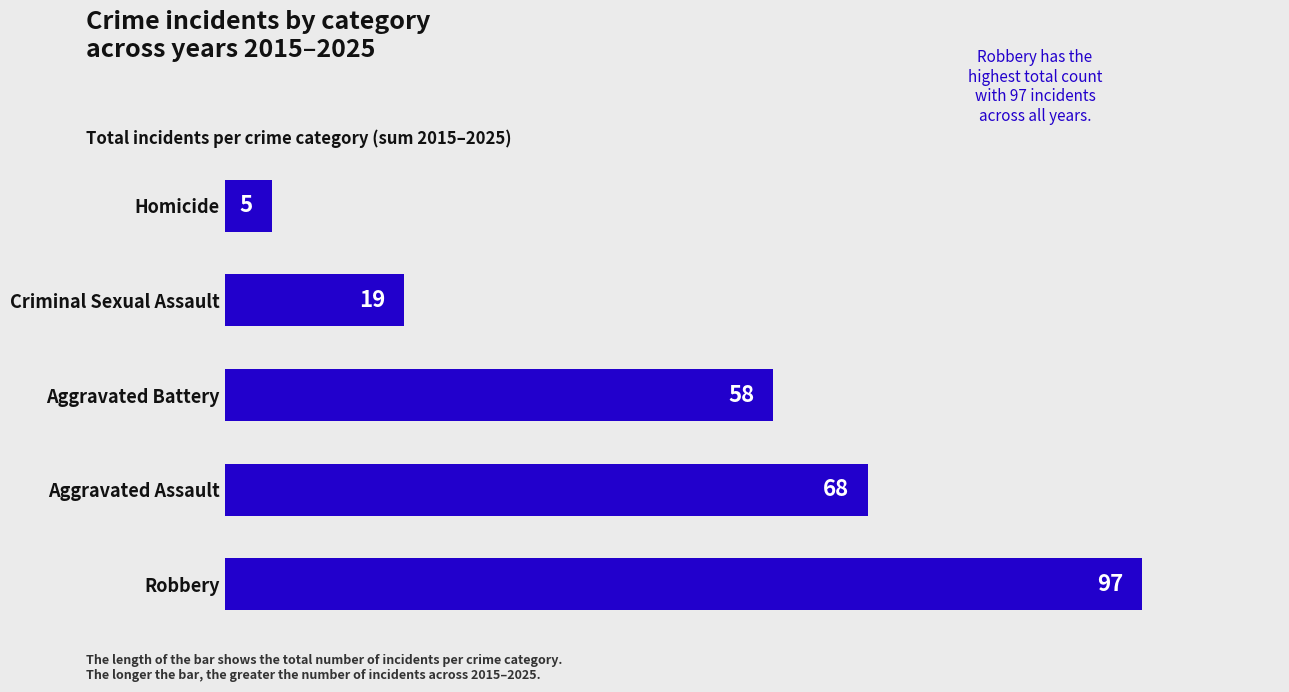

List the labels in order of value, smallest first.

Homicide, Criminal Sexual Assault, Aggravated Battery, Aggravated Assault, Robbery